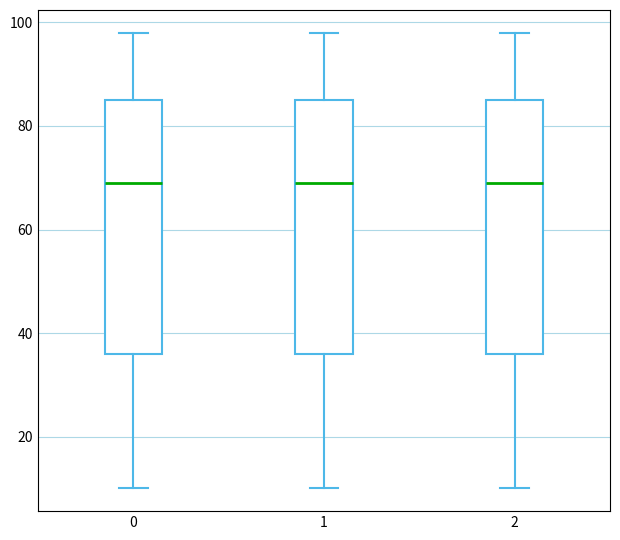

Reading left to right, transcribe this box plot: for each box, give where its median line is, the range the box spans, and where its two whiskers end, as read against the y-axis. The values are not printed on the chart, so give them approximately, as read against the axis.

0: median 70, box 36 to 86, whiskers 10 to 98
1: median 70, box 36 to 86, whiskers 10 to 98
2: median 70, box 36 to 86, whiskers 10 to 98